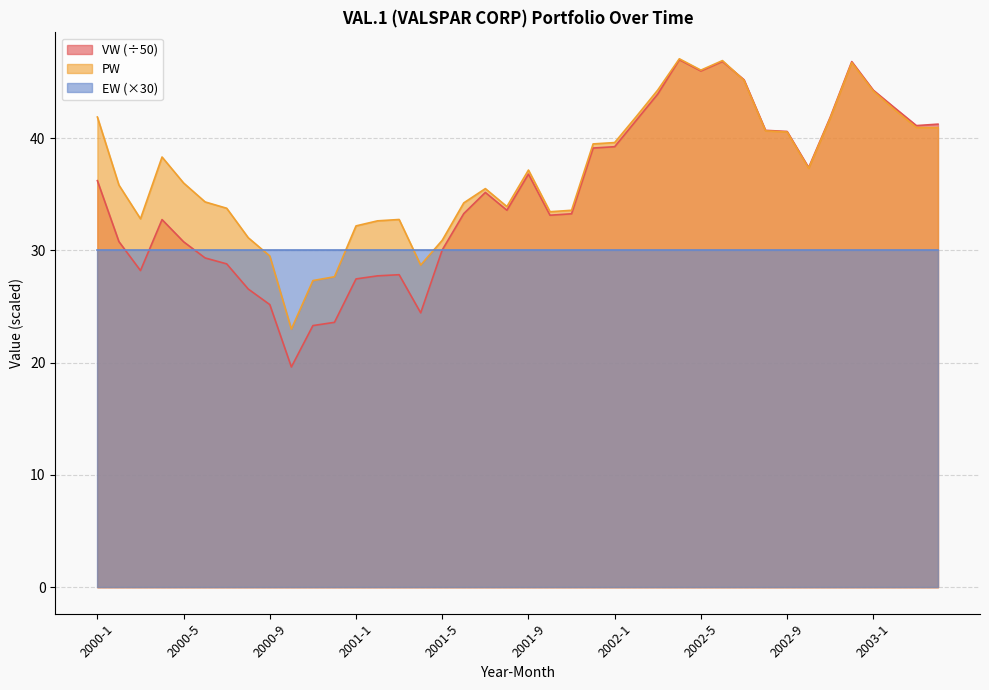

What is the approximate value of VW at 2001-9?

36.8